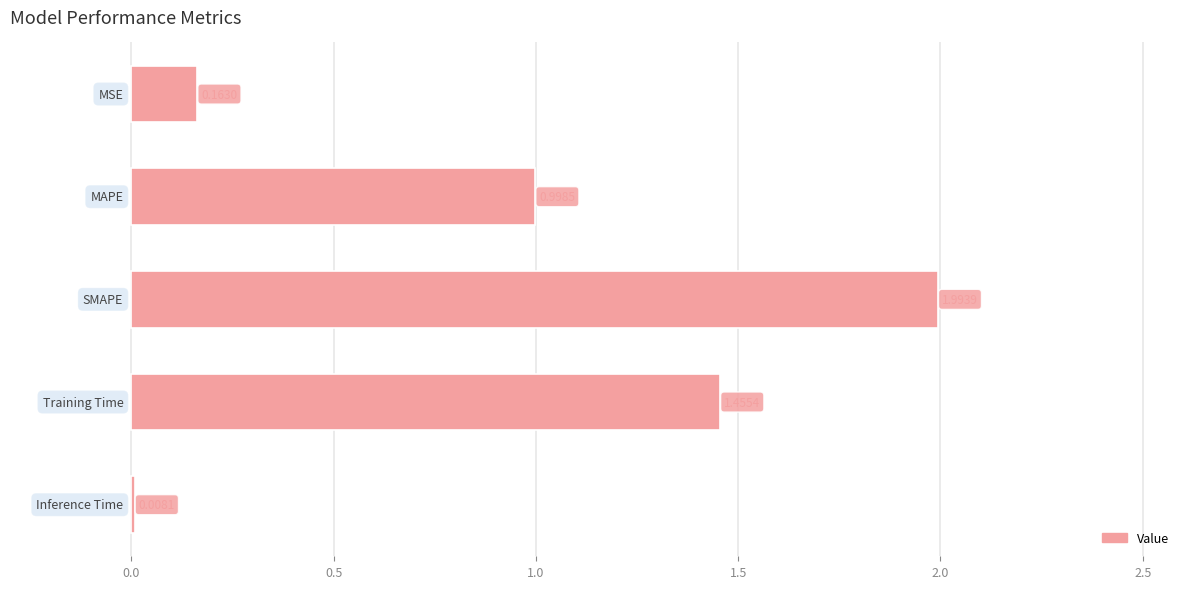

What is the sum of all values?

4.6